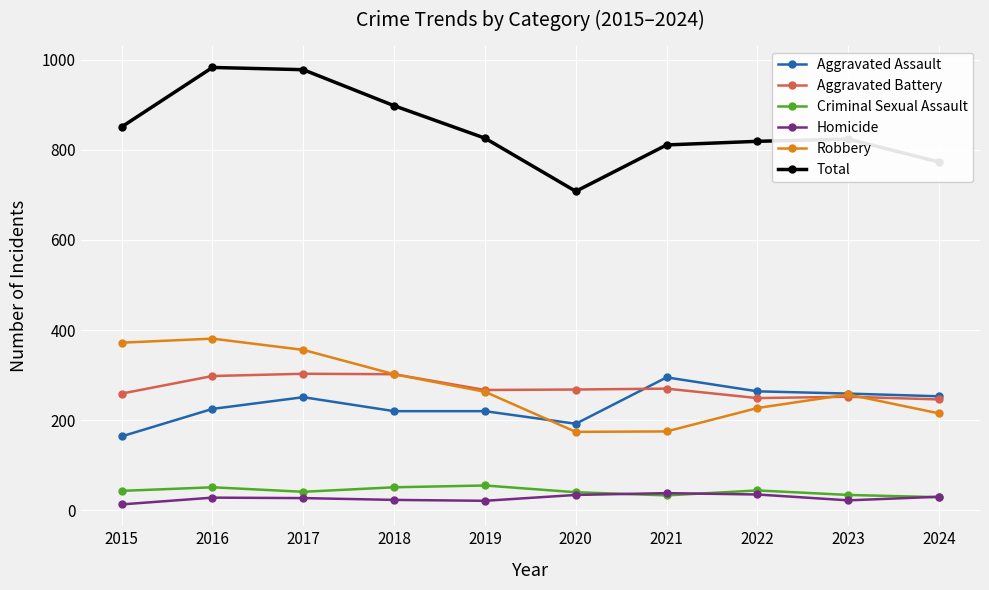

Which category has the highest value in the Aggravated Assault series?

2021